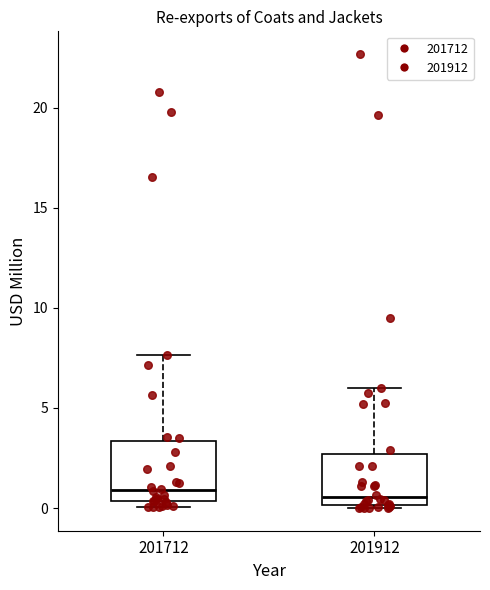

Reading left to right, transcribe this box plot: for each box, give where its median line is, the range the box spans, and where its two whiskers end, as read against the y-axis. The values are not printed on the chart, so give them approximately, as read against the axis.

201712: median 1.0, box 0.5 to 3.5, whiskers 0.0 to 7.5
201912: median 0.5, box 0.0 to 2.5, whiskers 0.0 to 6.0